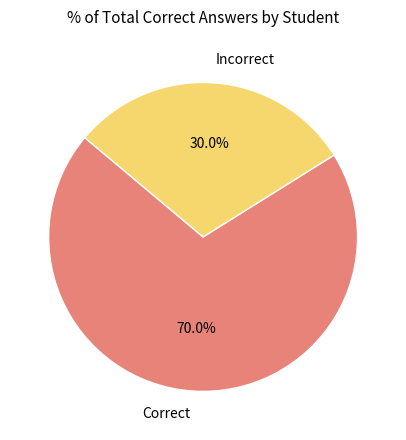

How many slices are in this pie chart?

2